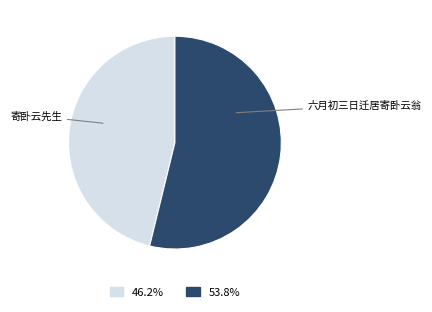

Is there a majority slice in this chart?

Yes